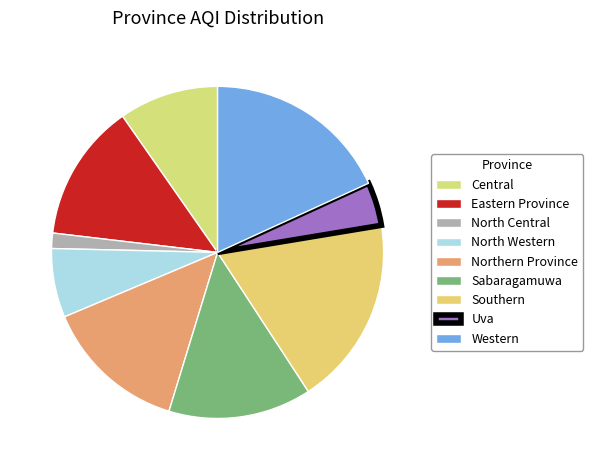

Is there a majority slice in this chart?

No